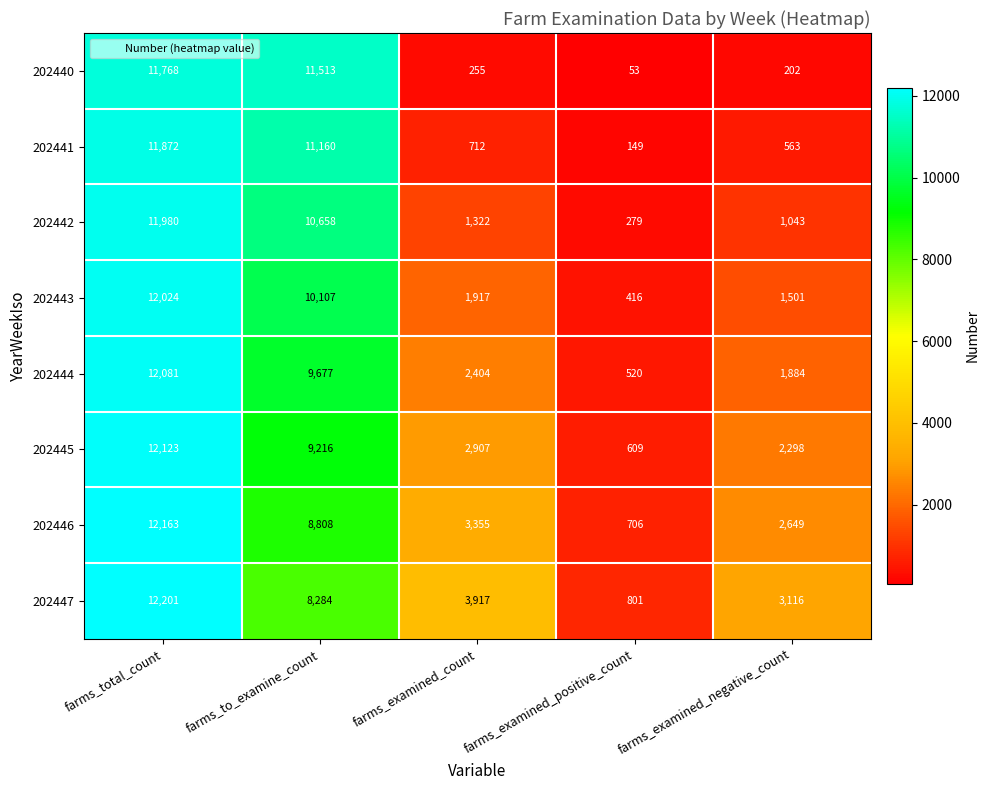

At which label does 202441 first exceed 712?

farms_total_count